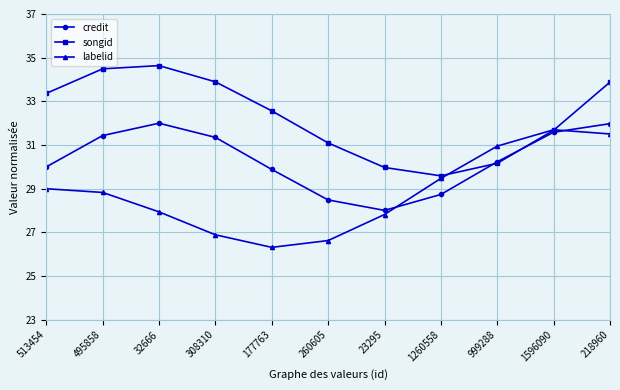

True or false: credit has more than 0 interior local peaks.

True